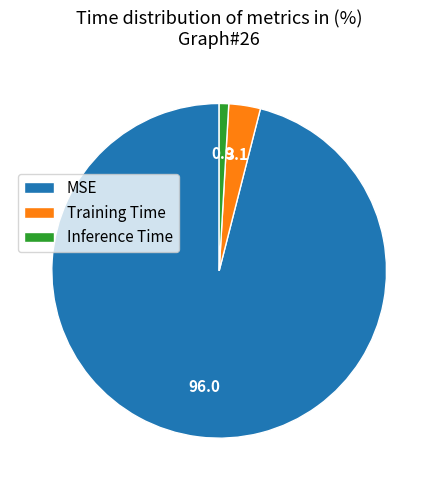

The MSE slice represents 96% of the pie. True or false?

True